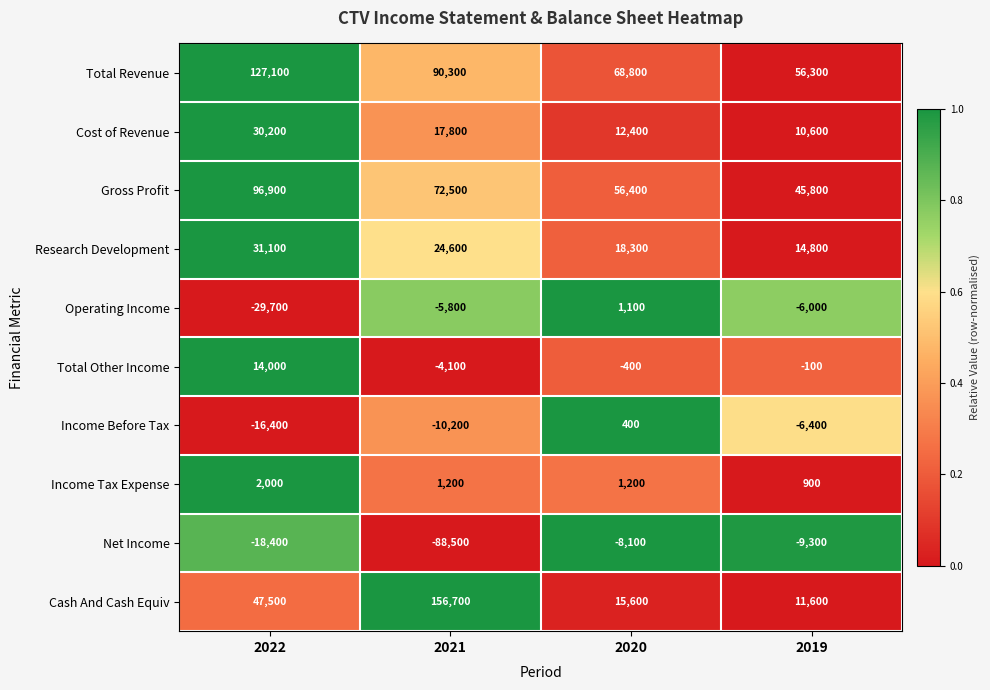

What is the sum of the Total Other Income values at 2022 and 2020?

13600